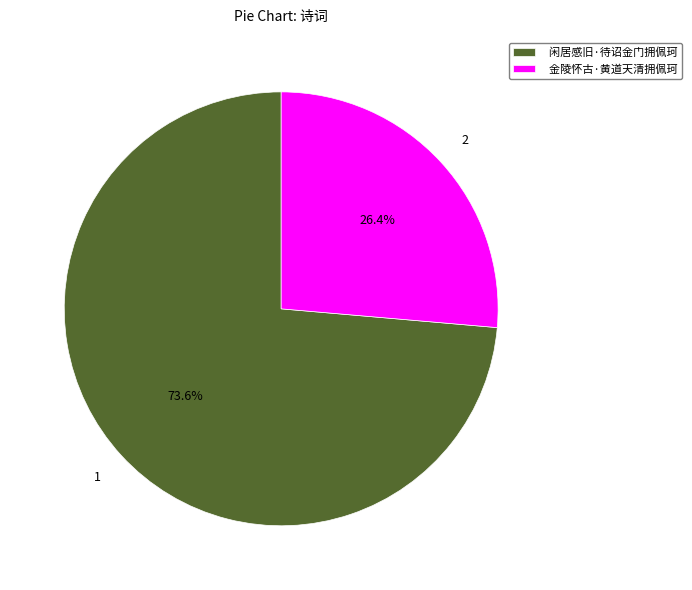

Between 金陵怀古·黄道天清拥佩珂 and 闲居感旧·待诏金门拥佩珂, which is larger?

闲居感旧·待诏金门拥佩珂